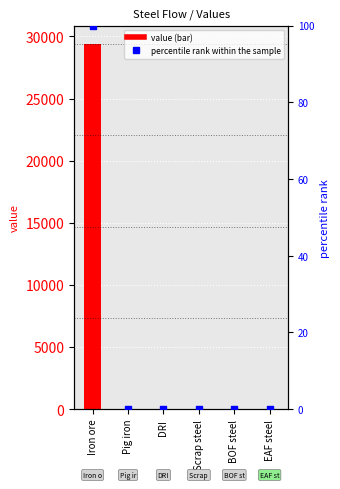

Which series has the largest total across all categories?

value